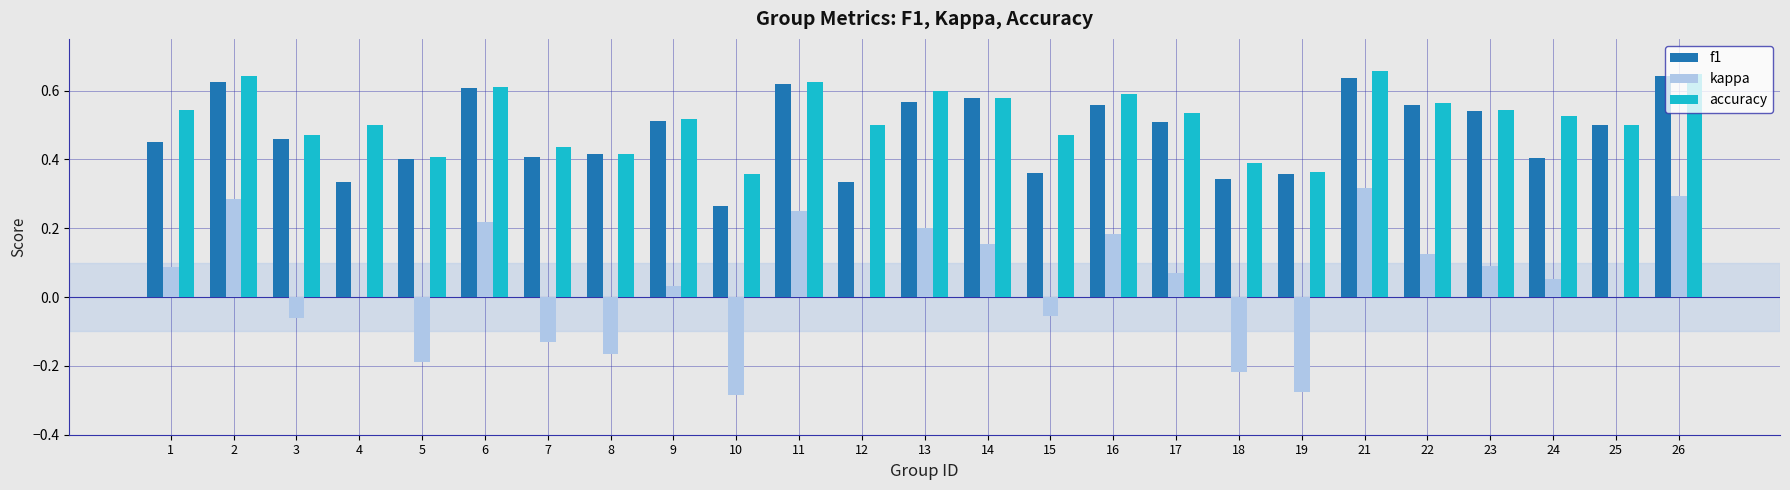

Which series changed the most between 9 and 11?

kappa